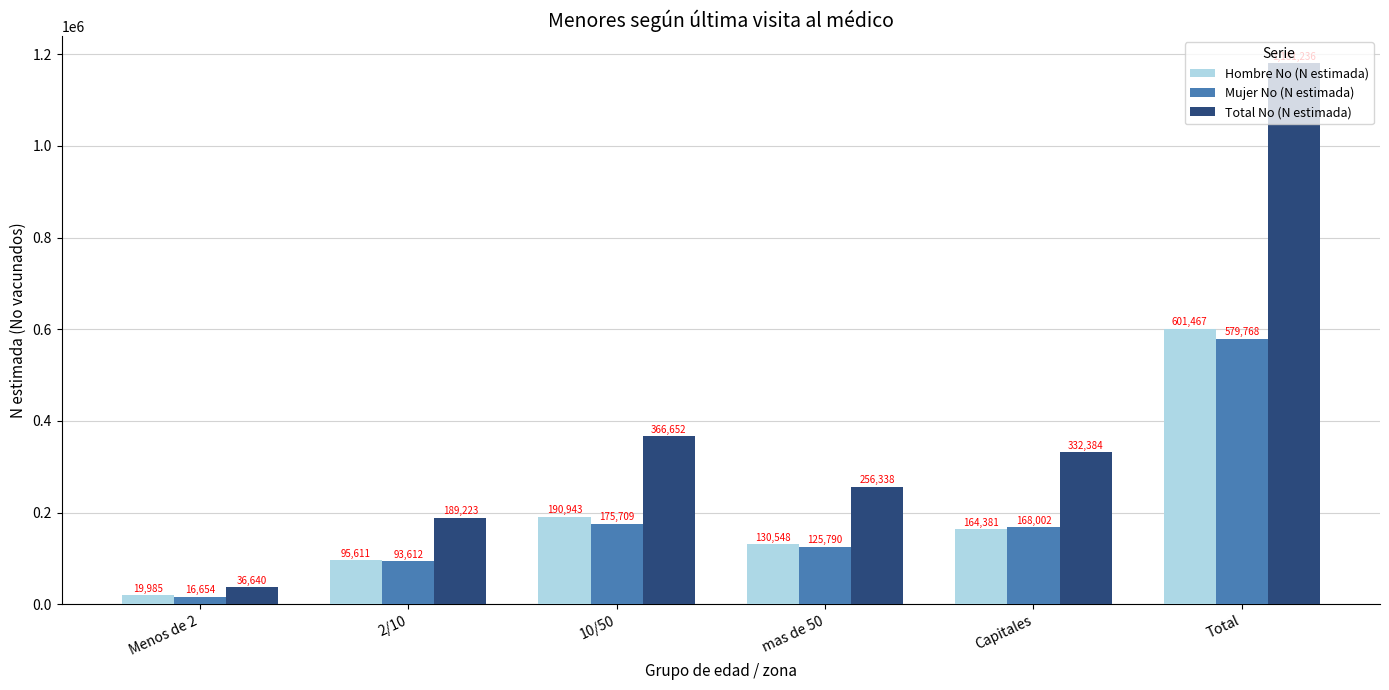

At Capitales, list the series in order from smallest to largest.

Hombre No (N estimada), Mujer No (N estimada), Total No (N estimada)